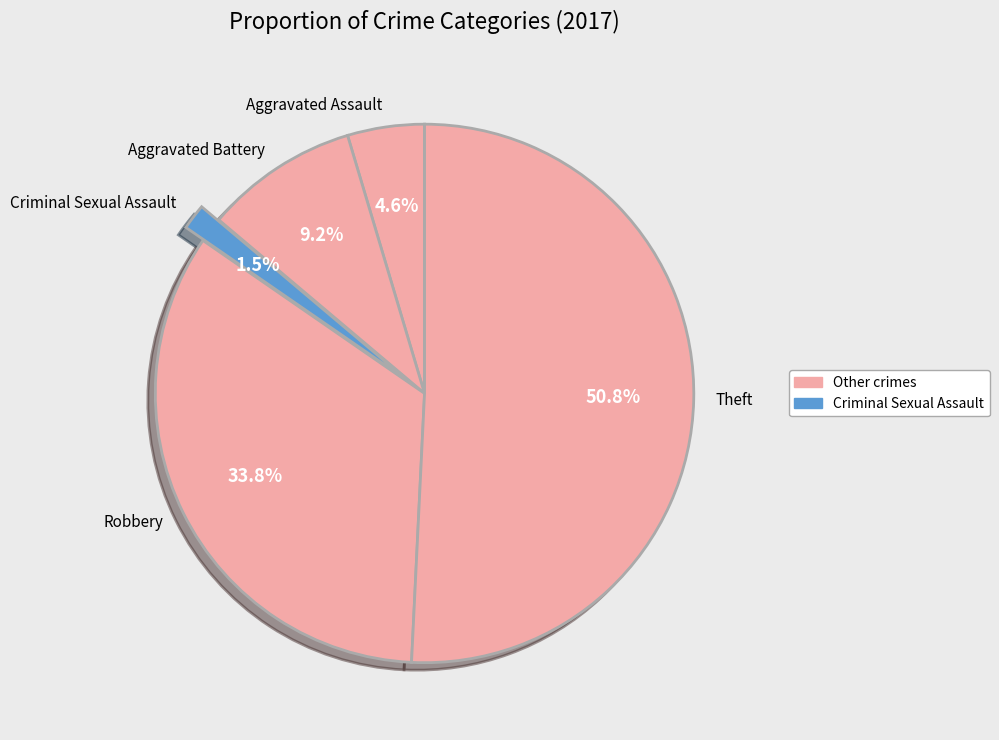

What portion of the pie excludes Aggravated Assault?

95.4%